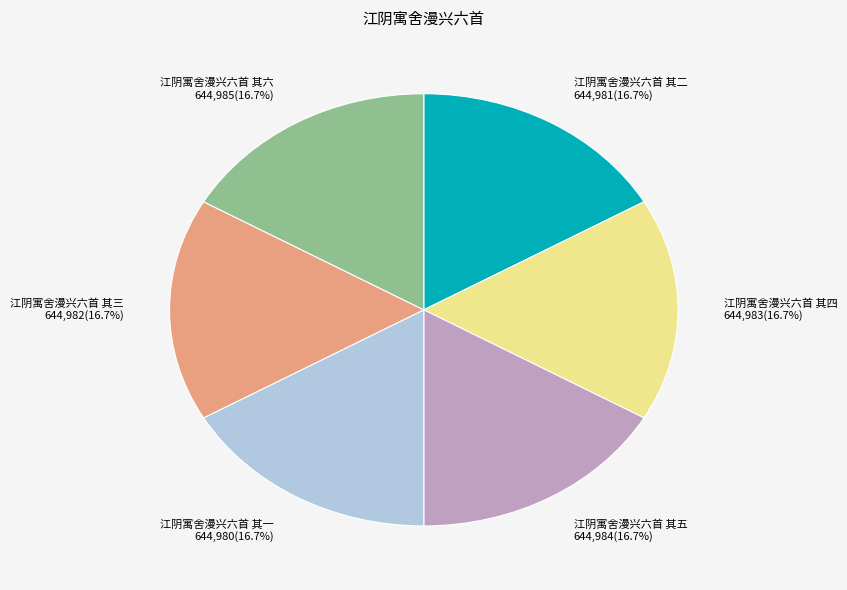

Is it true that 江阴寓舍漫兴六首 其二 is 26% of the pie?

False